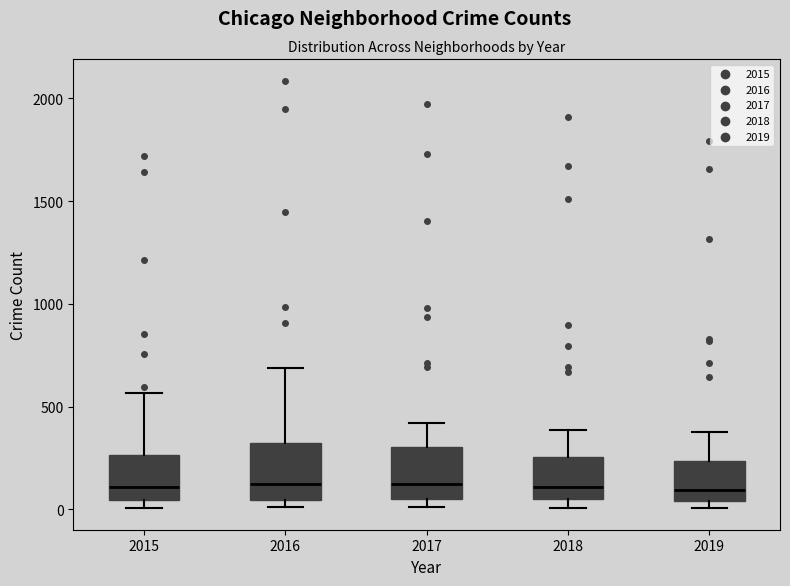

Reading left to right, transcribe this box plot: for each box, give where its median line is, the range the box spans, and where its two whiskers end, as read against the y-axis. The values are not printed on the chart, so give them approximately, as read against the axis.

2015: median 100, box 50 to 250, whiskers 0 to 550
2016: median 150, box 50 to 300, whiskers 0 to 700
2017: median 100, box 50 to 300, whiskers 0 to 400
2018: median 100, box 50 to 250, whiskers 0 to 400
2019: median 100, box 50 to 250, whiskers 0 to 400